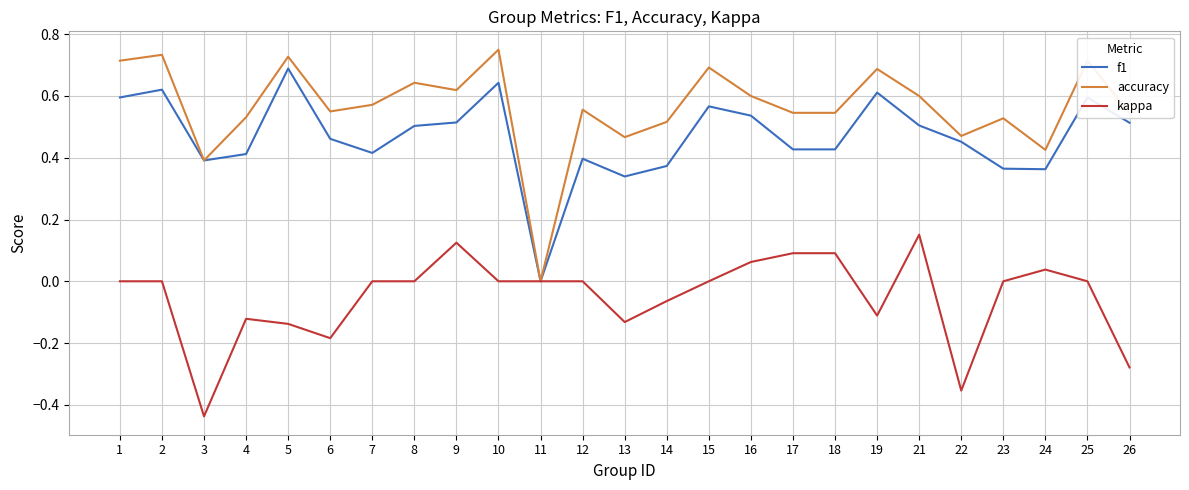

Rank the series by their average value, from lowest to highest.

kappa, f1, accuracy